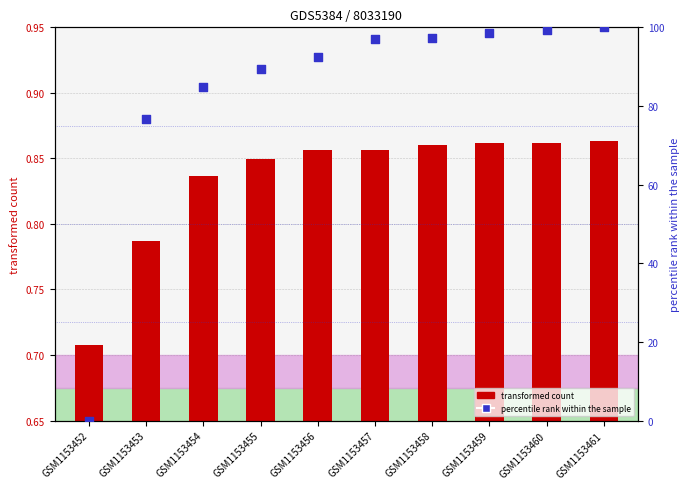

At which category is the sum across all series the highest?

GSM1153461